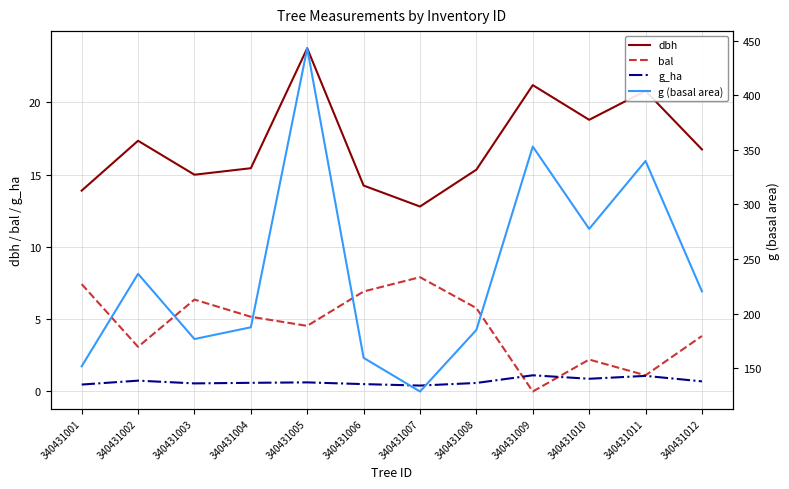

Reading right to left, what are all the values shown in this chart?

dbh: 340431012=16.8	340431011=20.8	340431010=18.8	340431009=21.2	340431008=15.3	340431007=12.8	340431006=14.2	340431005=23.8	340431004=15.4	340431003=15.0	340431002=17.4	340431001=13.9
bal: 340431012=3.8	340431011=1.1	340431010=2.2	340431009=0.0	340431008=5.8	340431007=7.9	340431006=6.9	340431005=4.5	340431004=5.2	340431003=6.4	340431002=3.1	340431001=7.4
g_ha: 340431012=0.7	340431011=1.1	340431010=0.9	340431009=1.1	340431008=0.6	340431007=0.4	340431006=0.5	340431005=0.6	340431004=0.6	340431003=0.6	340431002=0.8	340431001=0.5
g (basal area): 340431012=220.3	340431011=339.8	340431010=277.6	340431009=353.0	340431008=185.1	340431007=128.7	340431006=159.5	340431005=443.0	340431004=187.5	340431003=176.7	340431002=236.4	340431001=151.8